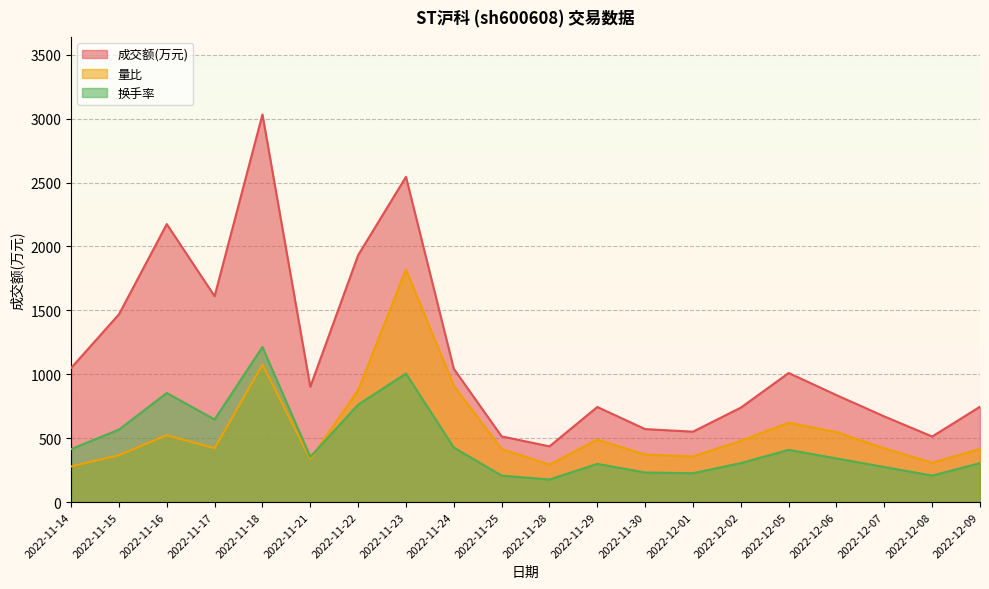

Reading right to left, what are all the values shown in this chart?

成交额(万元): 746.0	513.0	670.0	837.0	1010.0	739.0	551.0	571.0	744.0	436.0	514.0	1043.0	2545.0	1932.0	902.0	3033.0	1611.0	2175.0	1469.0	1049.0
量比: 415.8	308.2	420.7	547.9	621.3	479.4	357.1	371.8	489.2	293.5	415.8	909.9	1819.8	875.7	337.5	1076.2	420.7	523.4	366.9	278.8
换手率: 304.8	207.3	274.3	341.4	408.5	304.8	225.6	231.7	298.7	176.8	207.3	426.8	1005.9	762.1	353.6	1213.2	646.2	853.5	567.0	414.6